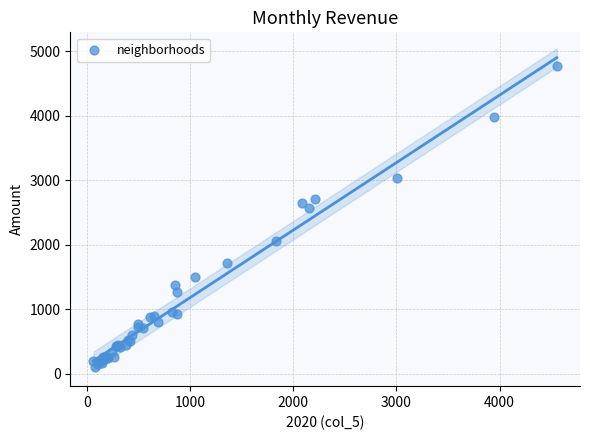

What Y value in the scatter plot is closest to 2430?

2566